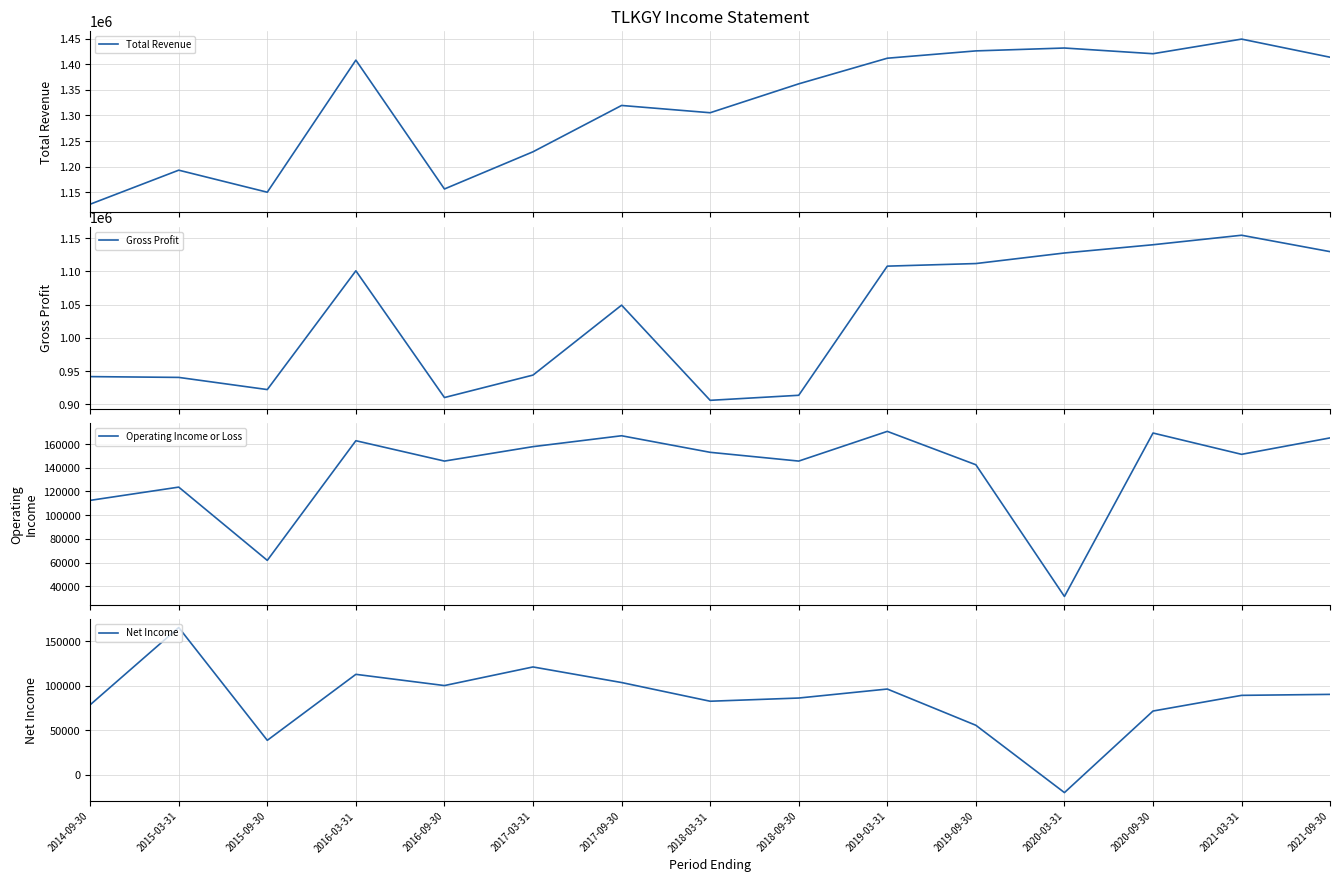

Reading left to right, what are all the values shown in this chart?

Total Revenue: 2014-09-30=1126800	2015-03-31=1193200	2015-09-30=1150200	2016-03-31=1408000	2016-09-30=1156500	2017-03-31=1229100	2017-09-30=1319500	2018-03-31=1305300	2018-09-30=1361700	2019-03-31=1411700	2019-09-30=1426000	2020-03-31=1431600	2020-09-30=1420500	2021-03-31=1449000	2021-09-30=1413600
Gross Profit: 2014-09-30=941800	2015-03-31=940600	2015-09-30=922300	2016-03-31=1101000	2016-09-30=910300	2017-03-31=944100	2017-09-30=1049300	2018-03-31=906100	2018-09-30=913700	2019-03-31=1108000	2019-09-30=1111900	2020-03-31=1127800	2020-09-30=1140200	2021-03-31=1154500	2021-09-30=1129800
Operating Income or Loss: 2014-09-30=112500	2015-03-31=123700	2015-09-30=61800	2016-03-31=162900	2016-09-30=145700	2017-03-31=157900	2017-09-30=167100	2018-03-31=153100	2018-09-30=145700	2019-03-31=170800	2019-09-30=142600	2020-03-31=31300	2020-09-30=169400	2021-03-31=151400	2021-09-30=165300
Net Income: 2014-09-30=78600	2015-03-31=165400	2015-09-30=38700	2016-03-31=112800	2016-09-30=100200	2017-03-31=121100	2017-09-30=103600	2018-03-31=82600	2018-09-30=86200	2019-03-31=96300	2019-09-30=55600	2020-03-31=-20000	2020-09-30=71600	2021-03-31=89200	2021-09-30=90300